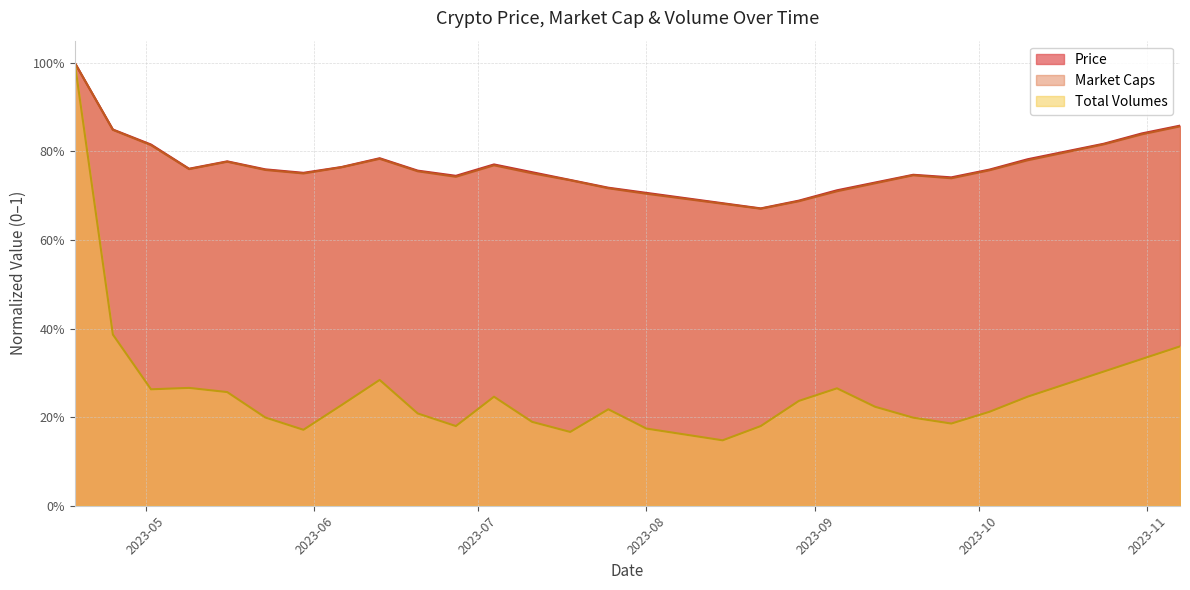

Does the chart display data point markers on the line(s)?

No